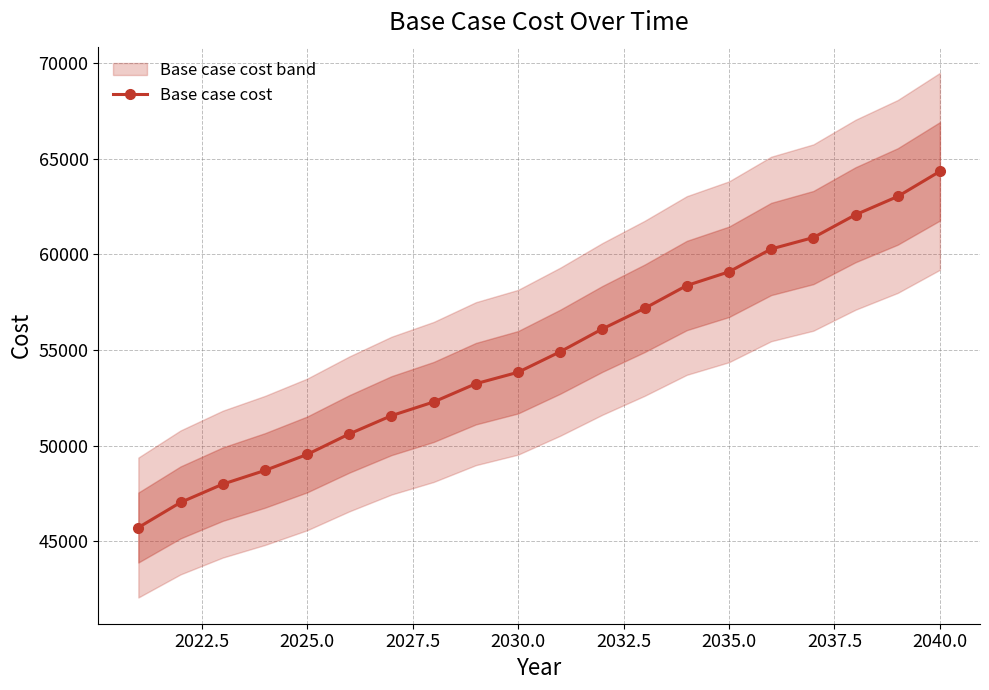

True or false: Base case cost has a value of 49539.3 at 2025.0.

True